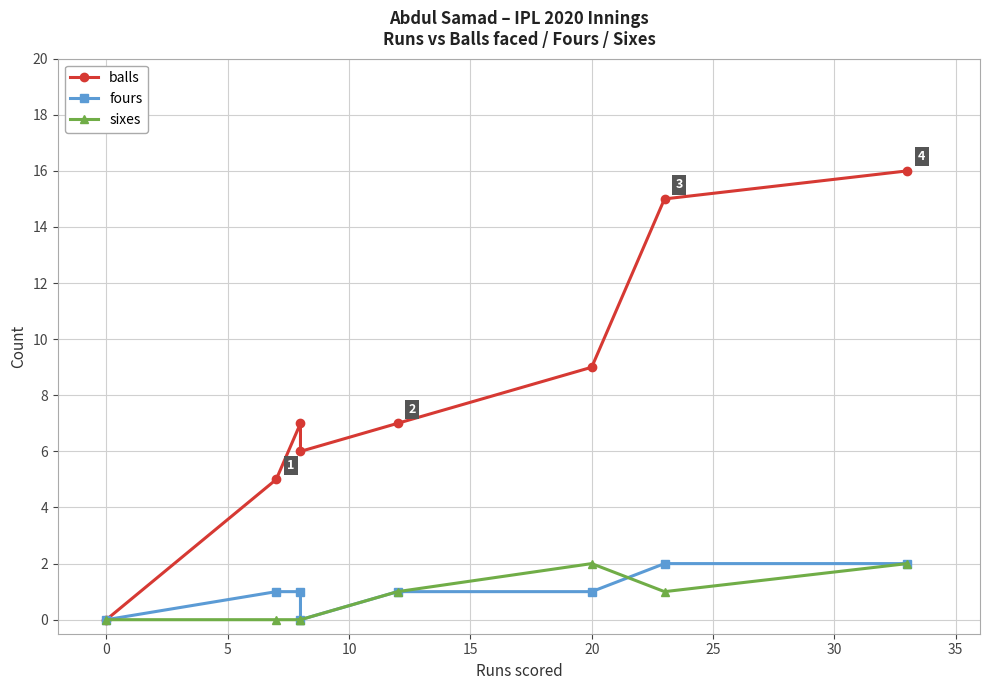

True or false: fours has a value of 2 at 5.

False